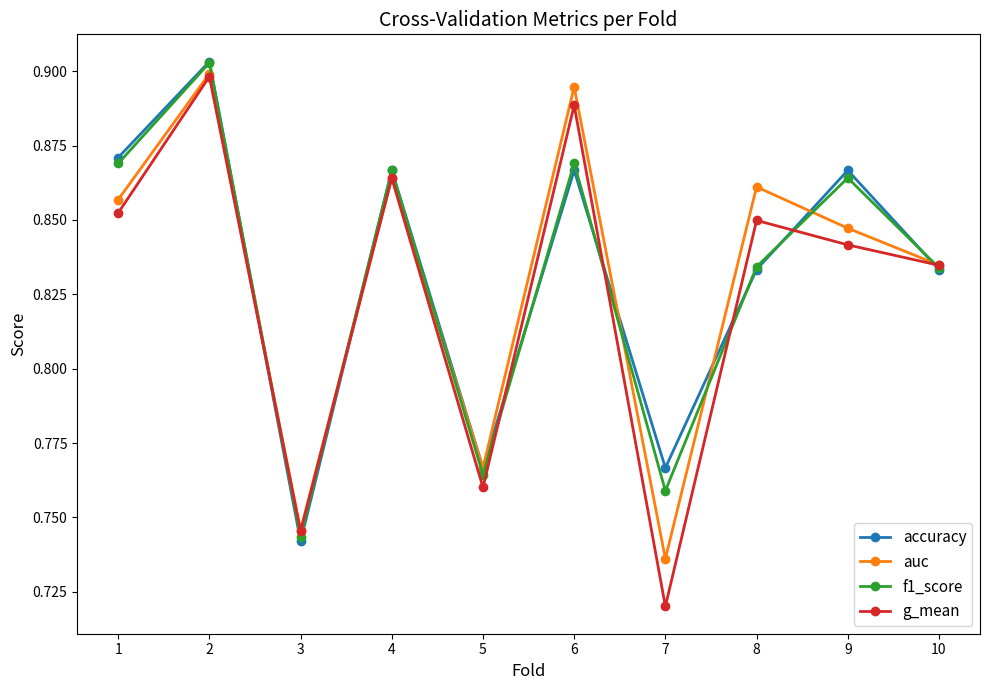

The value of auc at 4 is 0.6. True or false?

False